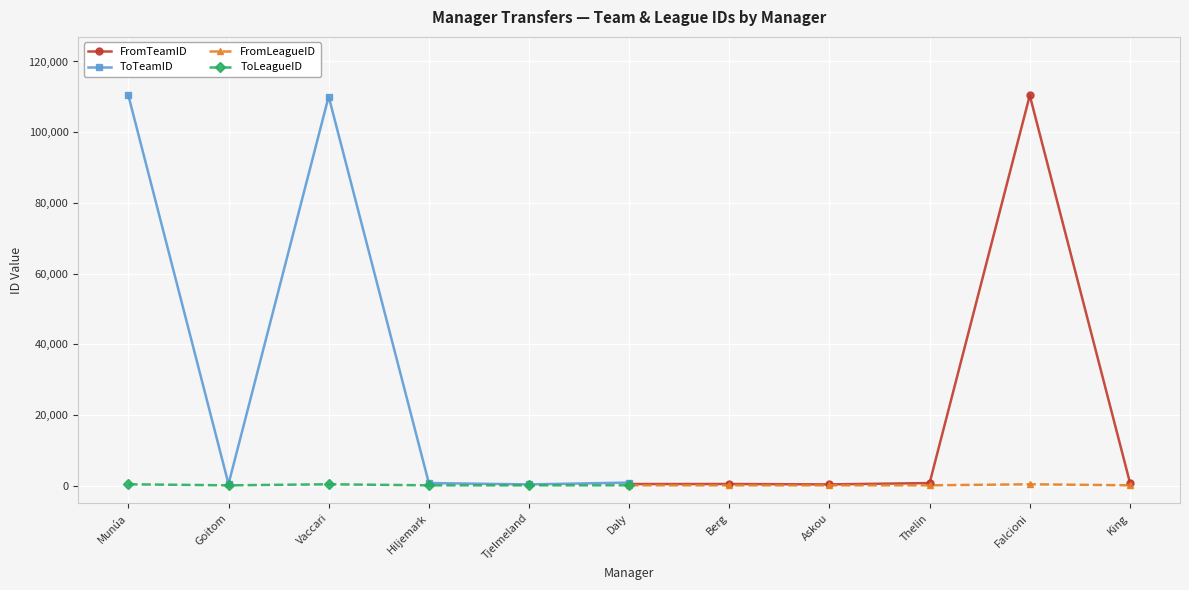

What is the maximum value shown in the chart?

110404.0